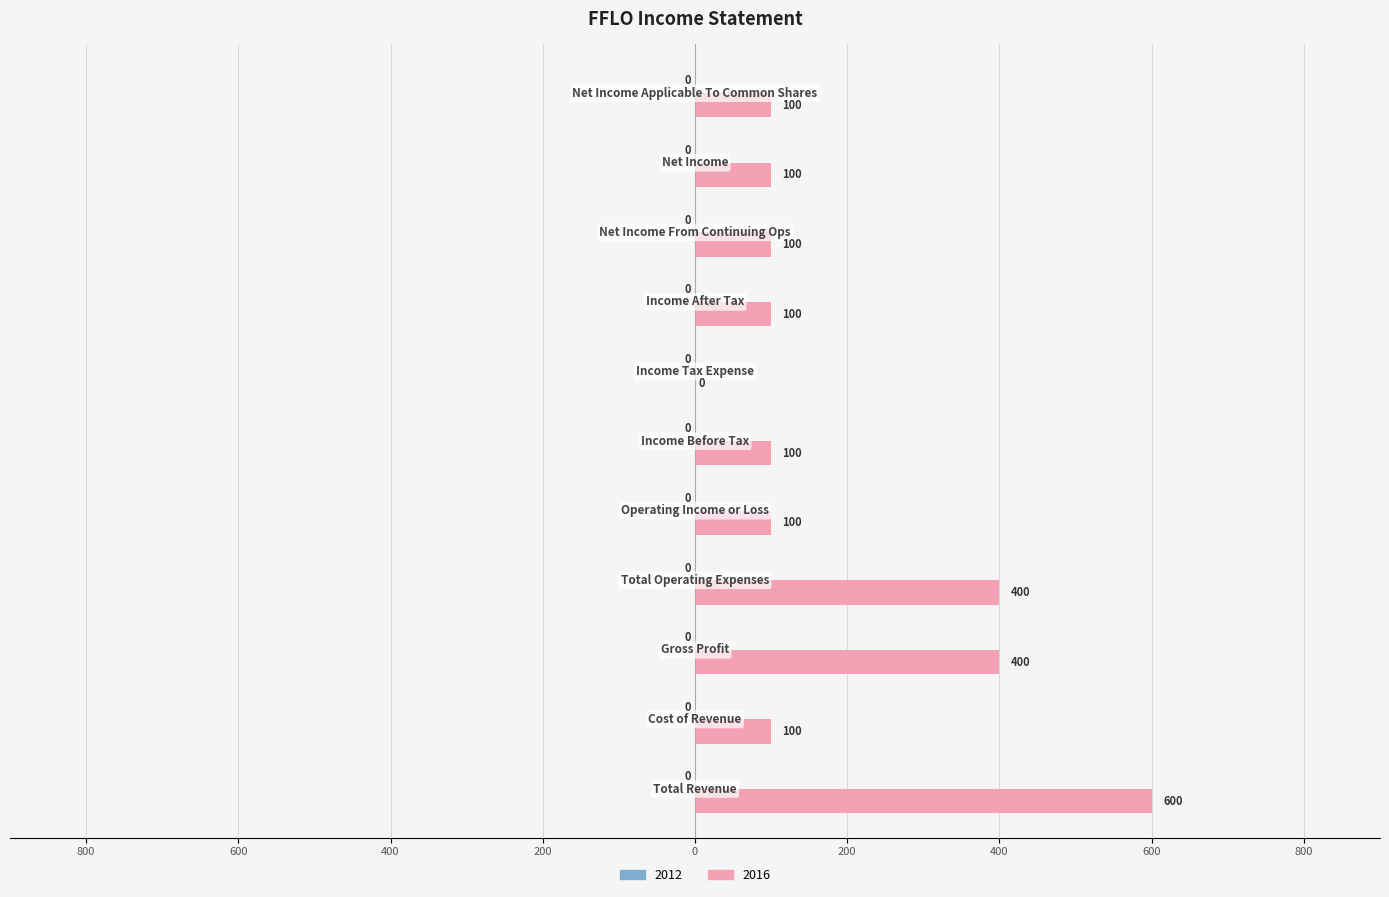

List the labels in order of value, smallest first.

Income Tax Expense, Cost of Revenue, Operating Income or Loss, Income Before Tax, Income After Tax, Net Income From Continuing Ops, Net Income, Net Income Applicable To Common Shares, Gross Profit, Total Operating Expenses, Total Revenue